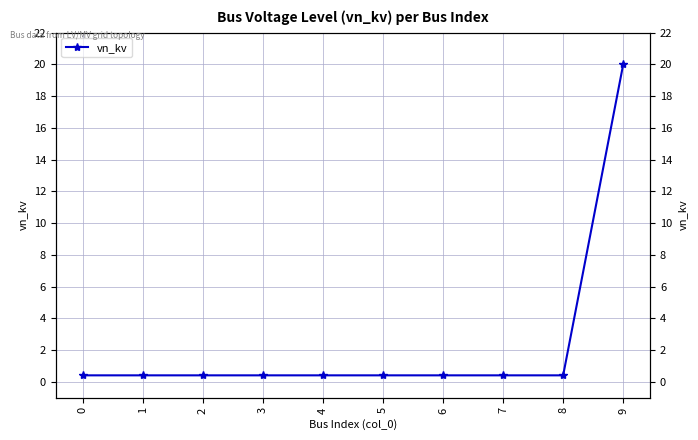

True or false: there are more than 2 points higher than both neighbors.

False